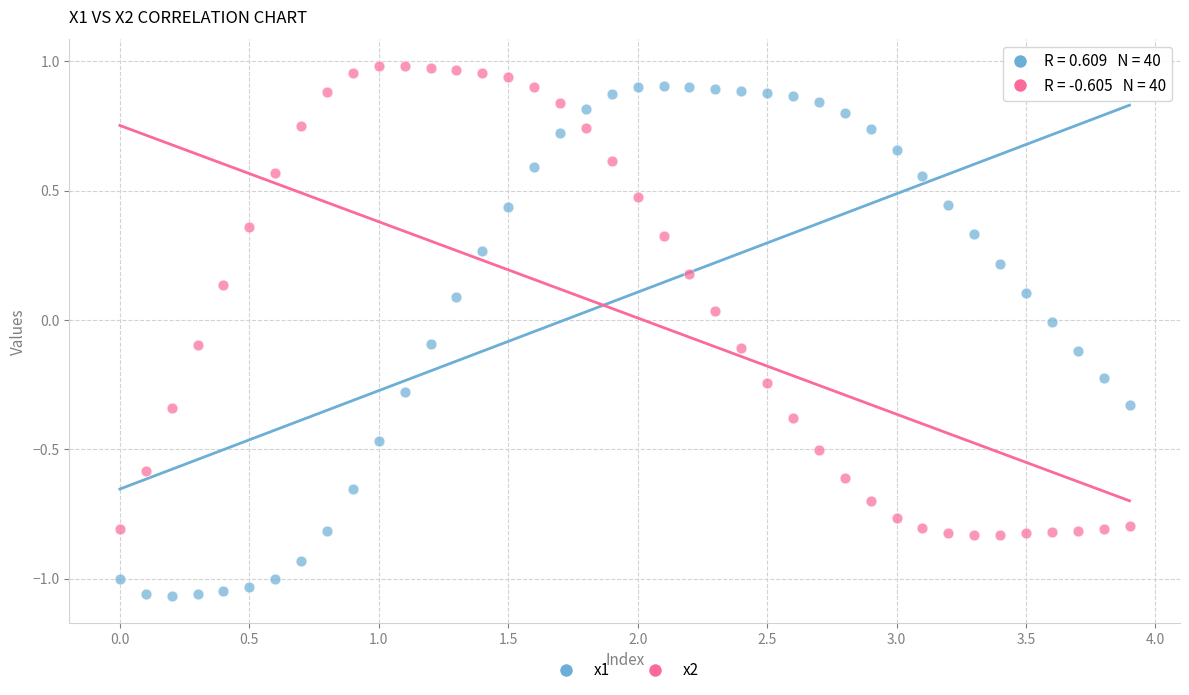

Across all data points, what is the range of X values (max minus min)?

3.9